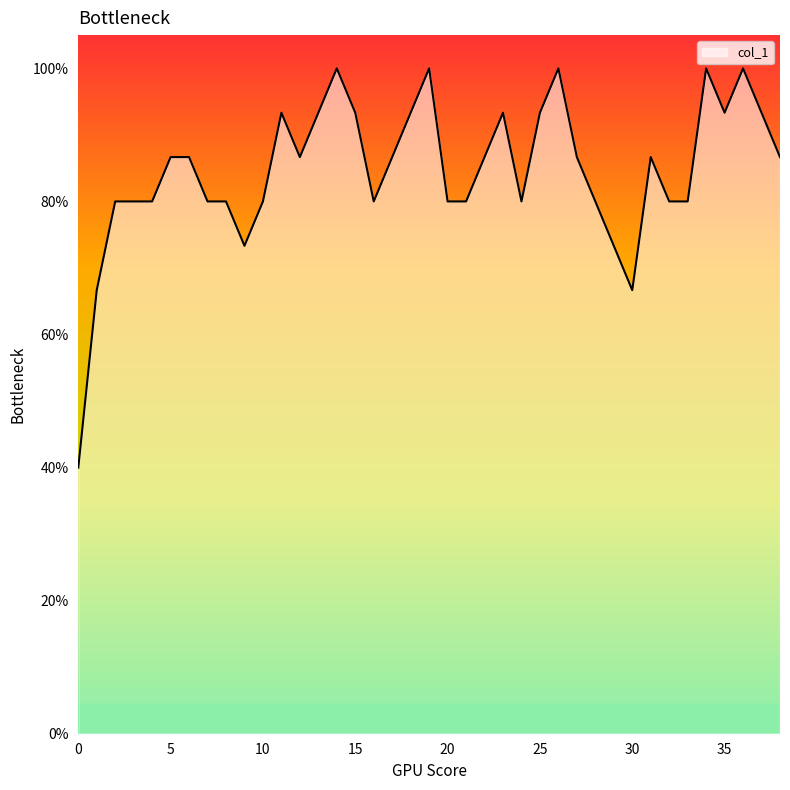

What is the difference between the maximum and minimum values?

0.6